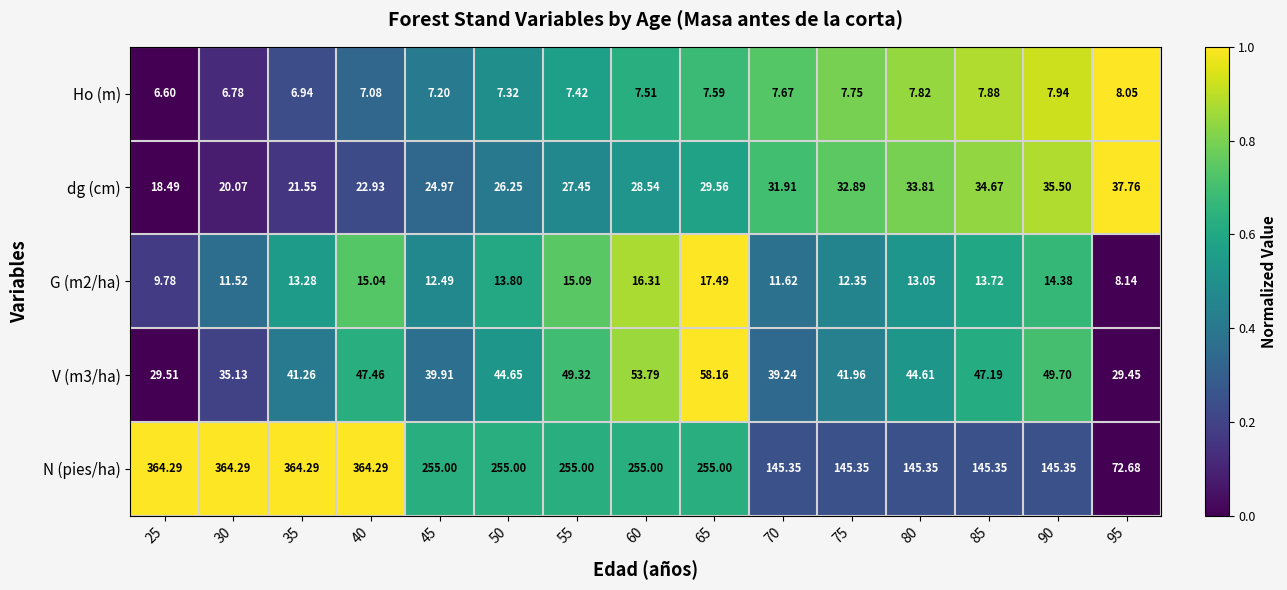

Which series changed the most between 25 and 50?

N (pies/ha)